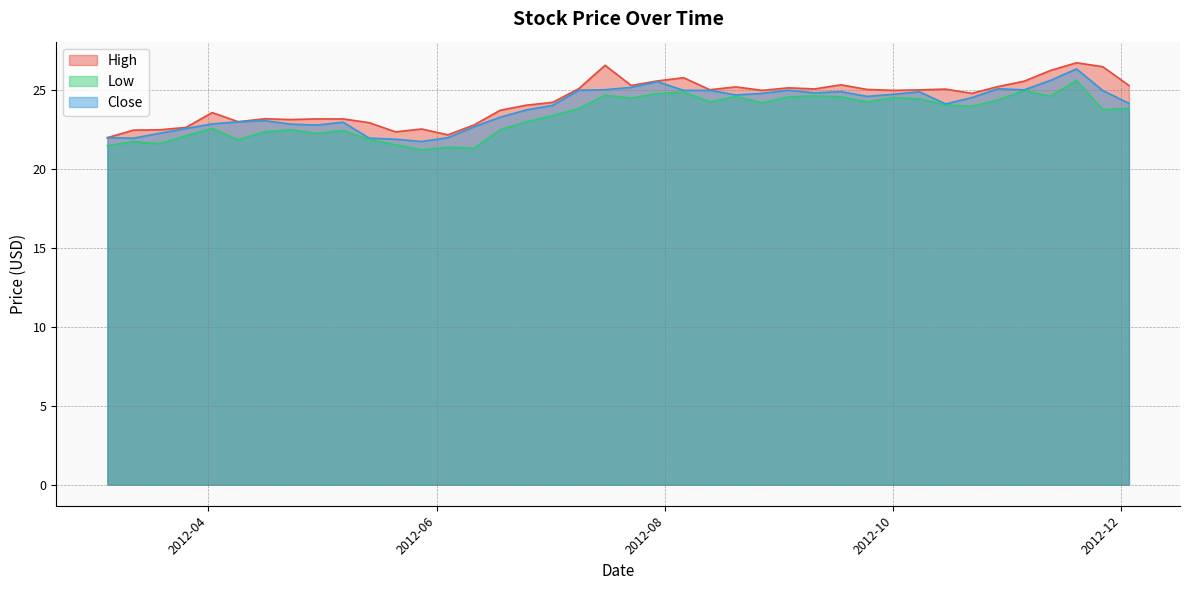

Reading left to right, list all the values displayed in this chart.

High: 22.0	22.5	22.5	22.6	23.6	23.0	23.2	23.1	23.2	23.2	22.9	22.4	22.6	22.2	22.8	23.7	24.1	24.2	25.1	26.6	25.3	25.6	25.8	25.0	25.2	25.0	25.2	25.1	25.4	25.1	25.0	25.0	25.1	24.8	25.2	25.6	26.3	26.8	26.5	25.3
Low: 21.5	21.8	21.6	22.1	22.6	21.9	22.4	22.5	22.3	22.5	21.9	21.6	21.2	21.4	21.3	22.5	23.0	23.4	23.9	24.7	24.5	24.8	24.9	24.3	24.6	24.2	24.6	24.6	24.6	24.3	24.5	24.5	24.1	24.0	24.4	25.0	24.6	25.6	23.8	23.9
Close: 22.0	22.0	22.3	22.6	22.9	23.0	23.1	22.9	22.8	23.0	22.0	21.9	21.8	22.0	22.7	23.3	23.8	24.1	25.0	25.0	25.2	25.6	25.0	25.0	24.7	24.8	25.0	24.8	24.9	24.6	24.8	24.9	24.1	24.5	25.1	25.0	25.6	26.4	25.0	24.2